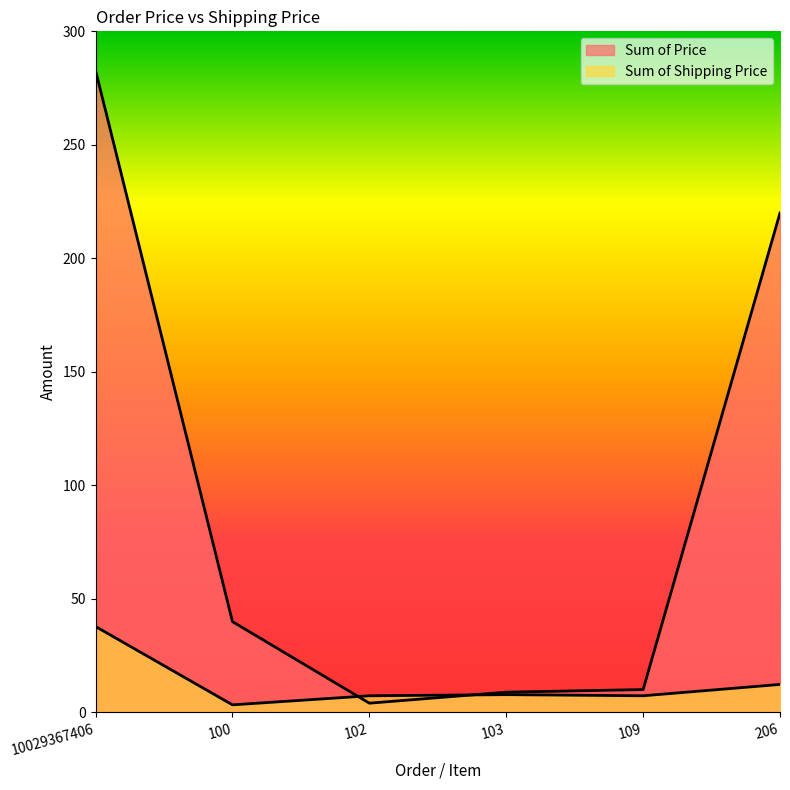

Does the chart have visible grid lines?

No